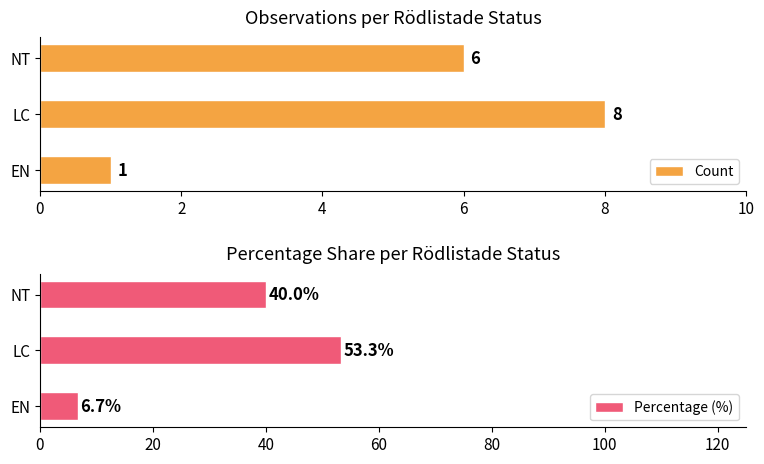

What is the average value of the Percentage (%) series?

33.3